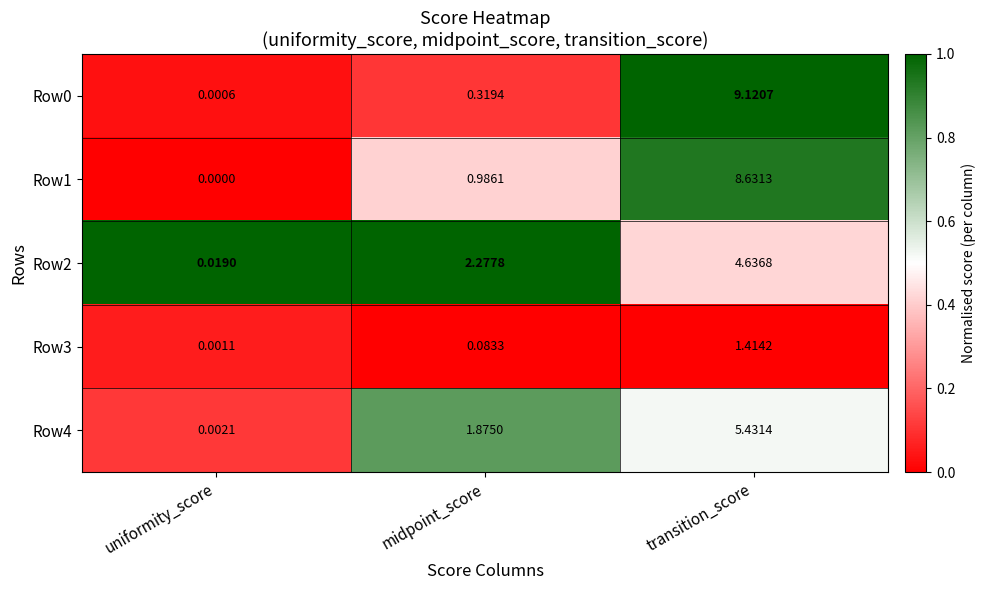

Where does the Row2 series first go above 2?

midpoint_score